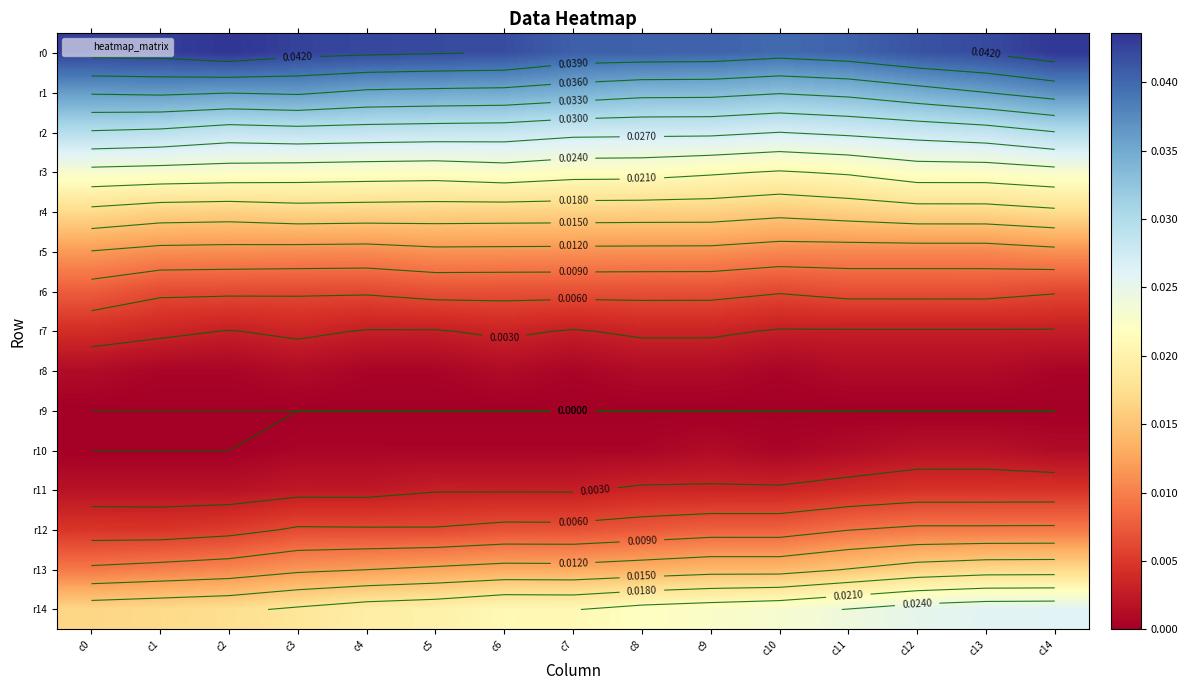

Rank the categories by r8 value from highest to lowest.

c0, c3, c6, c8, c9, c13, c12, c11, c1, c2, c4, c5, c7, c14, c10